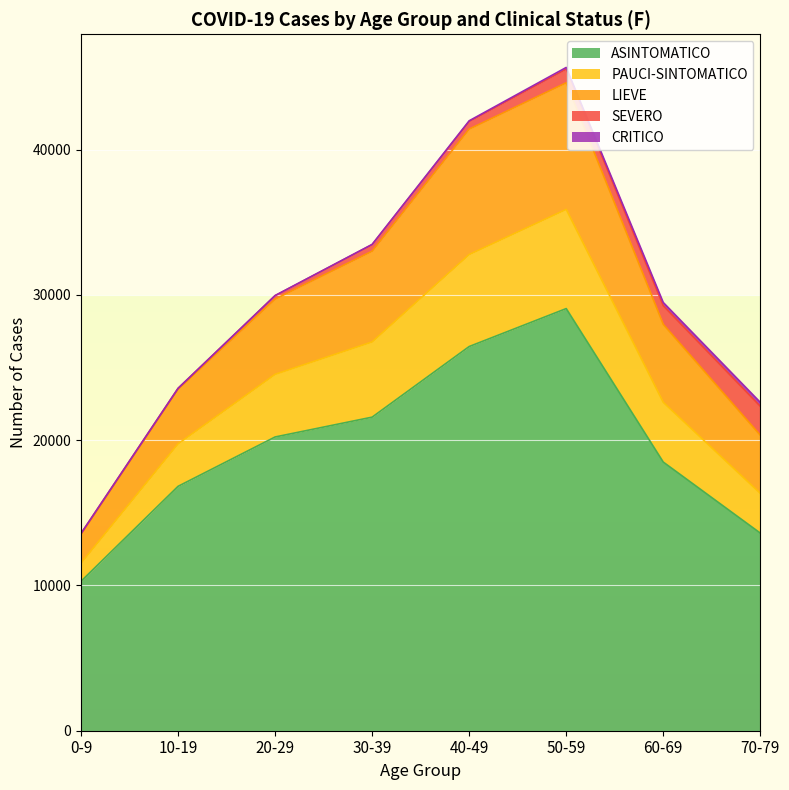

True or false: ASINTOMATICO has a value of 8959 at 40-49.

False